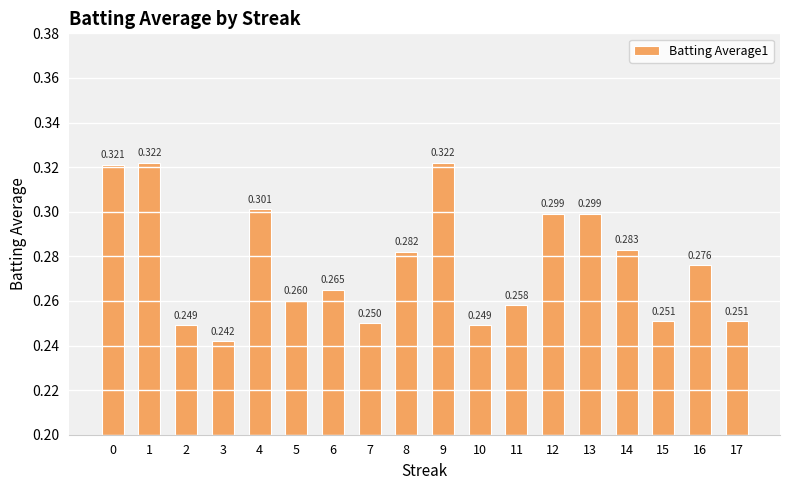

At which label is the value closest to 0?

3